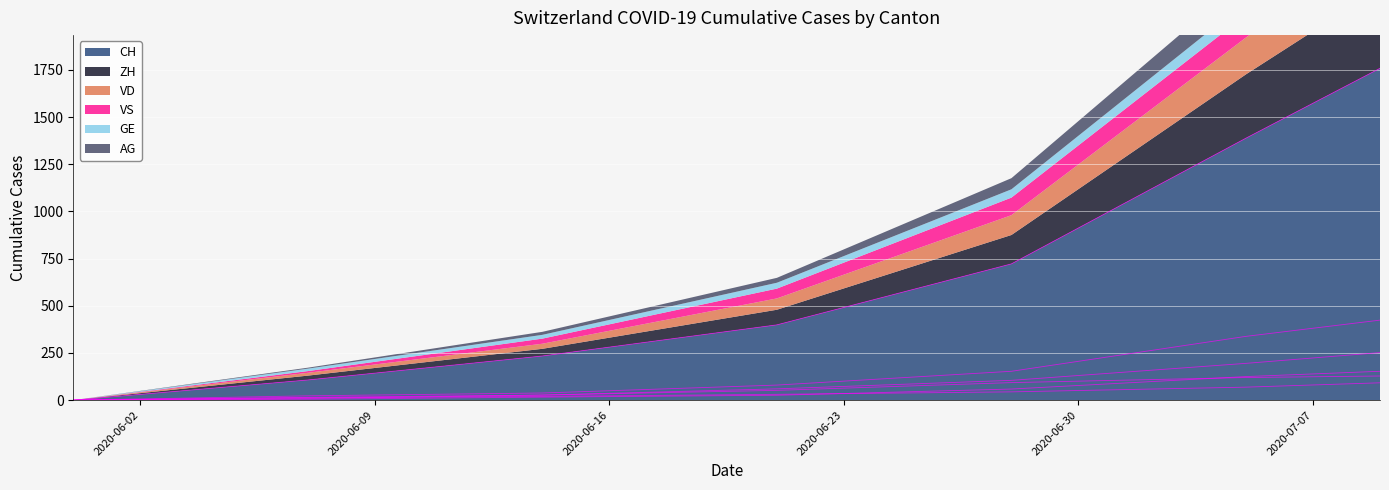

True or false: GE has more than 1 interior local peaks.

False